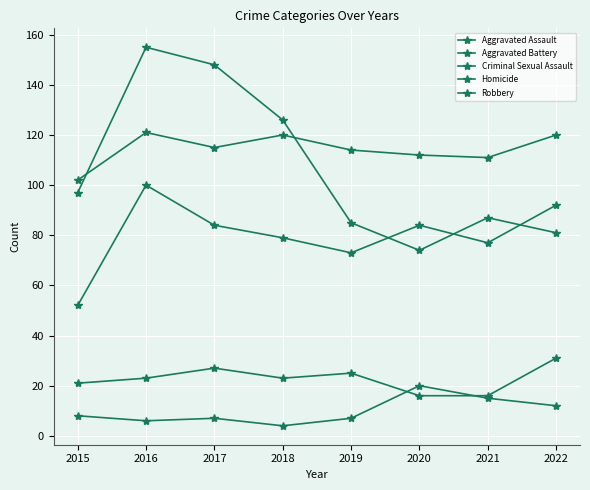

What is the total value across all series at 2015?

280